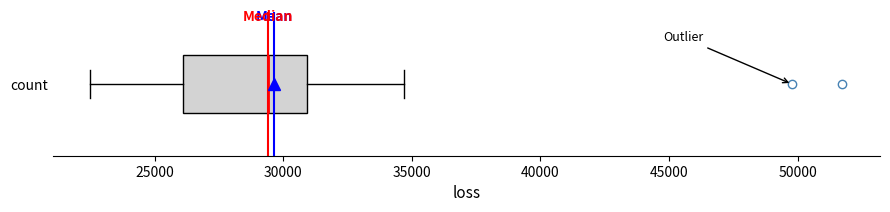

Transcribe this box plot: give where the median line is, the range the box spans, and where the two whiskers end, as read against the x-axis. The values are not printed on the chart, so give them approximately, as read against the axis.

median 29500, box 26000 to 31000, whiskers 22500 to 34500